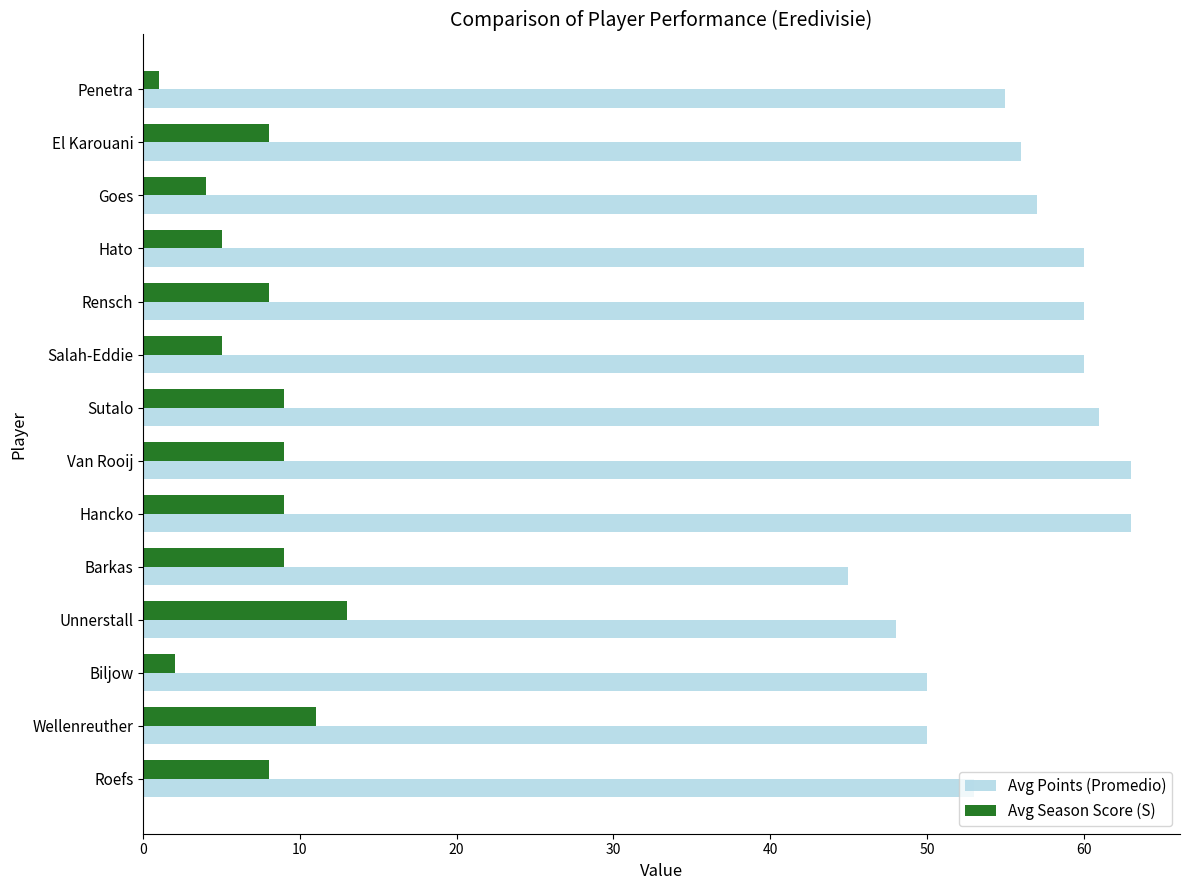

List the series in order of their peak value, highest first.

Avg Points (Promedio), Avg Season Score (S)